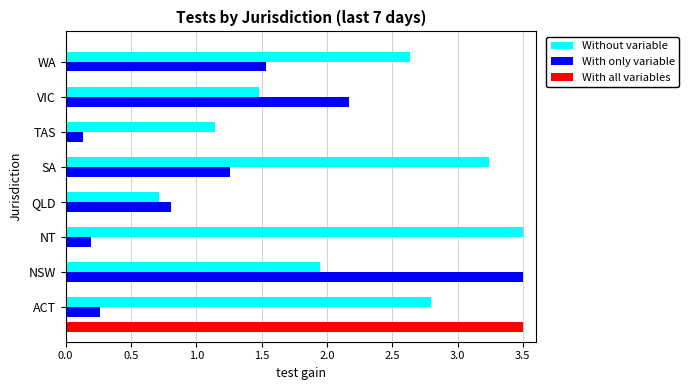

Which series has the largest total across all categories?

Without variable